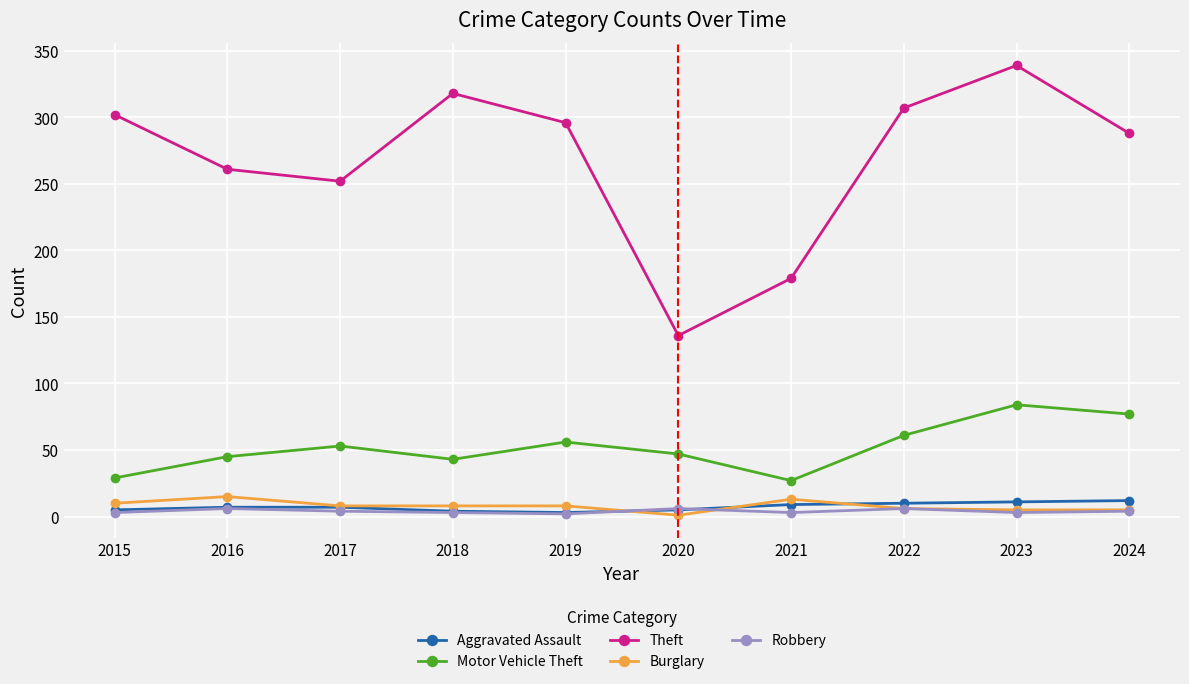

Count the number of data series in this chart.

5